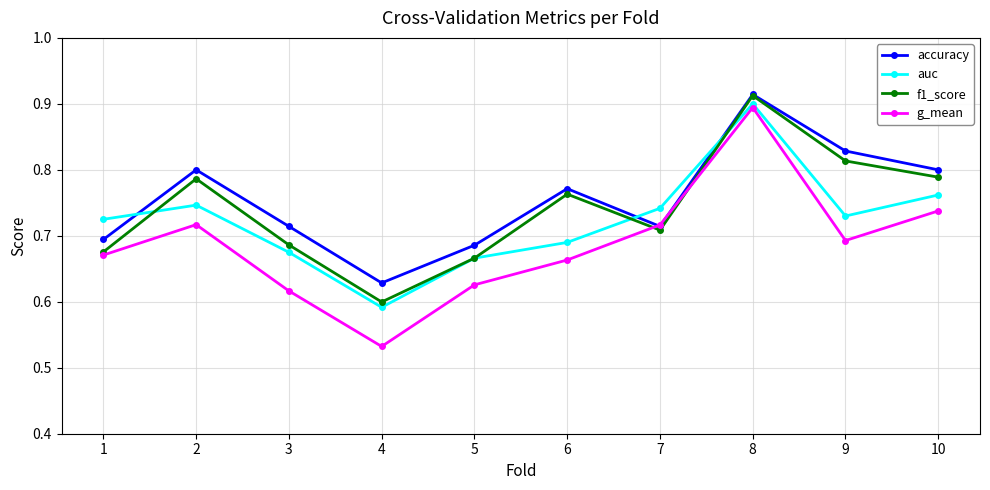

At which category does accuracy reach its first local peak?

2